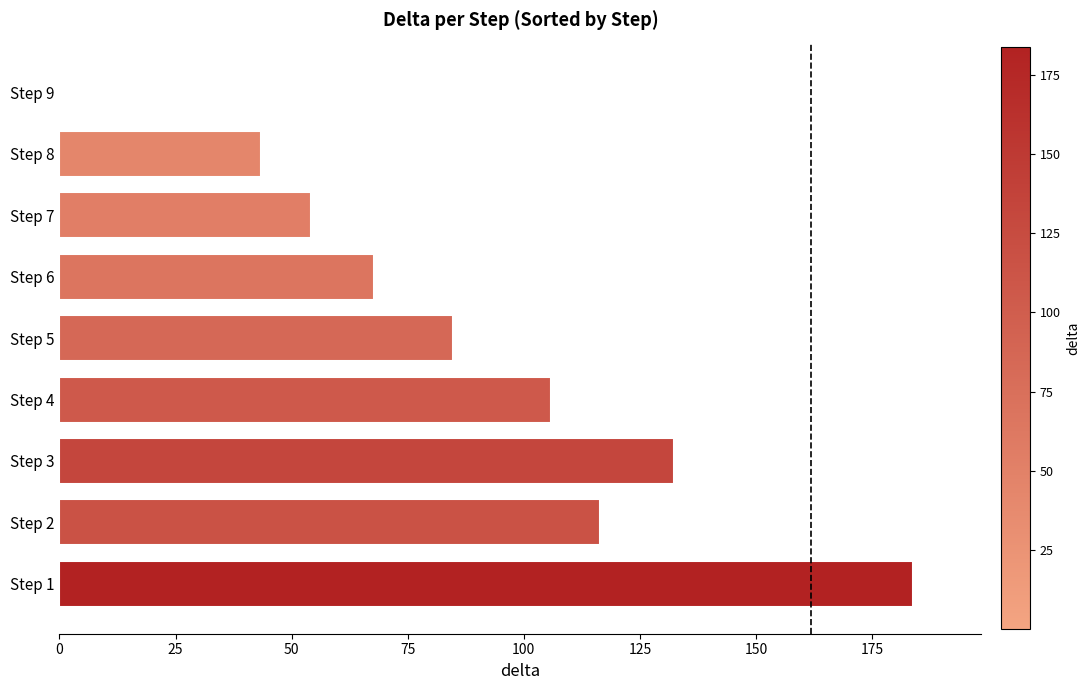

Which has a higher value, Step 1 or Step 2?

Step 1